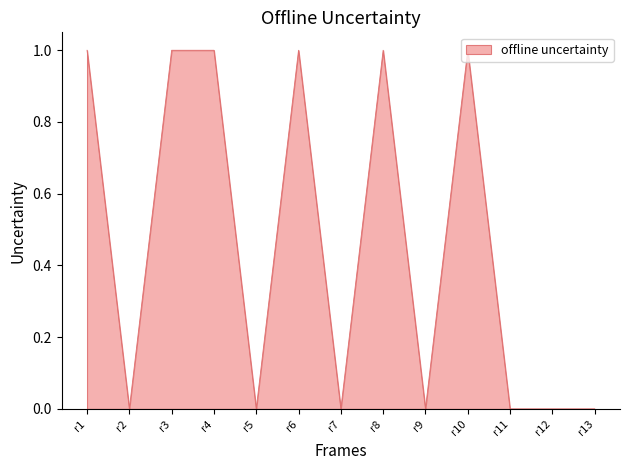

Approximately how many times larger is the value at r3 compared to r10?

1.0